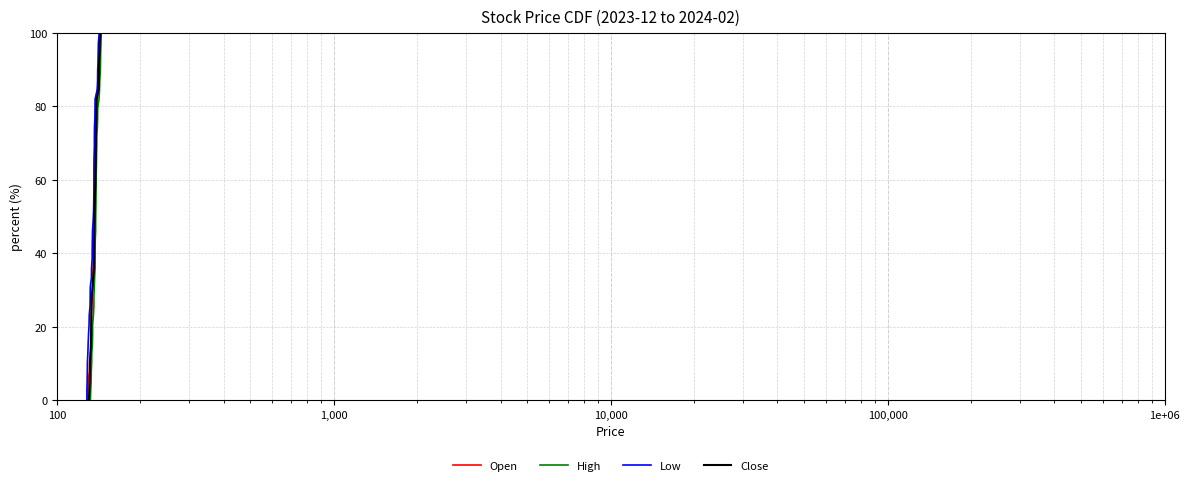

What is the highest value of the Close series?

100.0